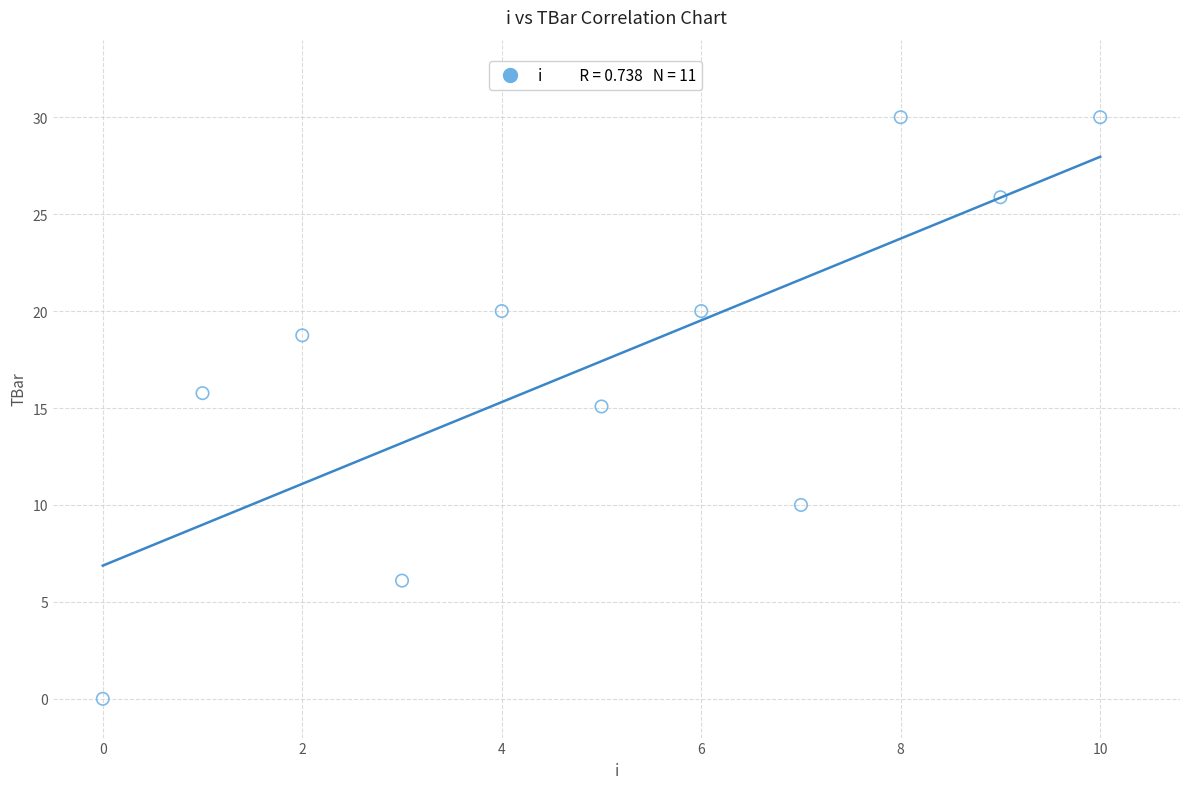

What is the range of Y values (max minus min)?

30.0